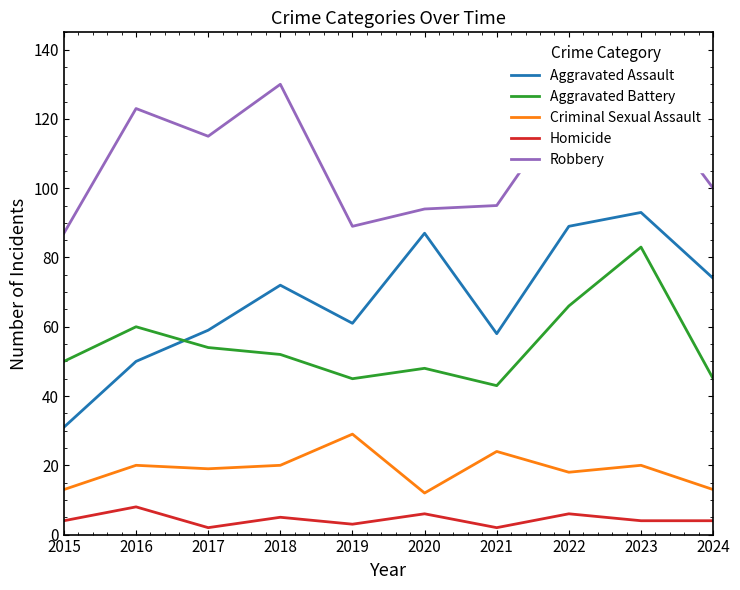

Is the value of Criminal Sexual Assault at 2024 greater than the value of Aggravated Assault at 2018?

No